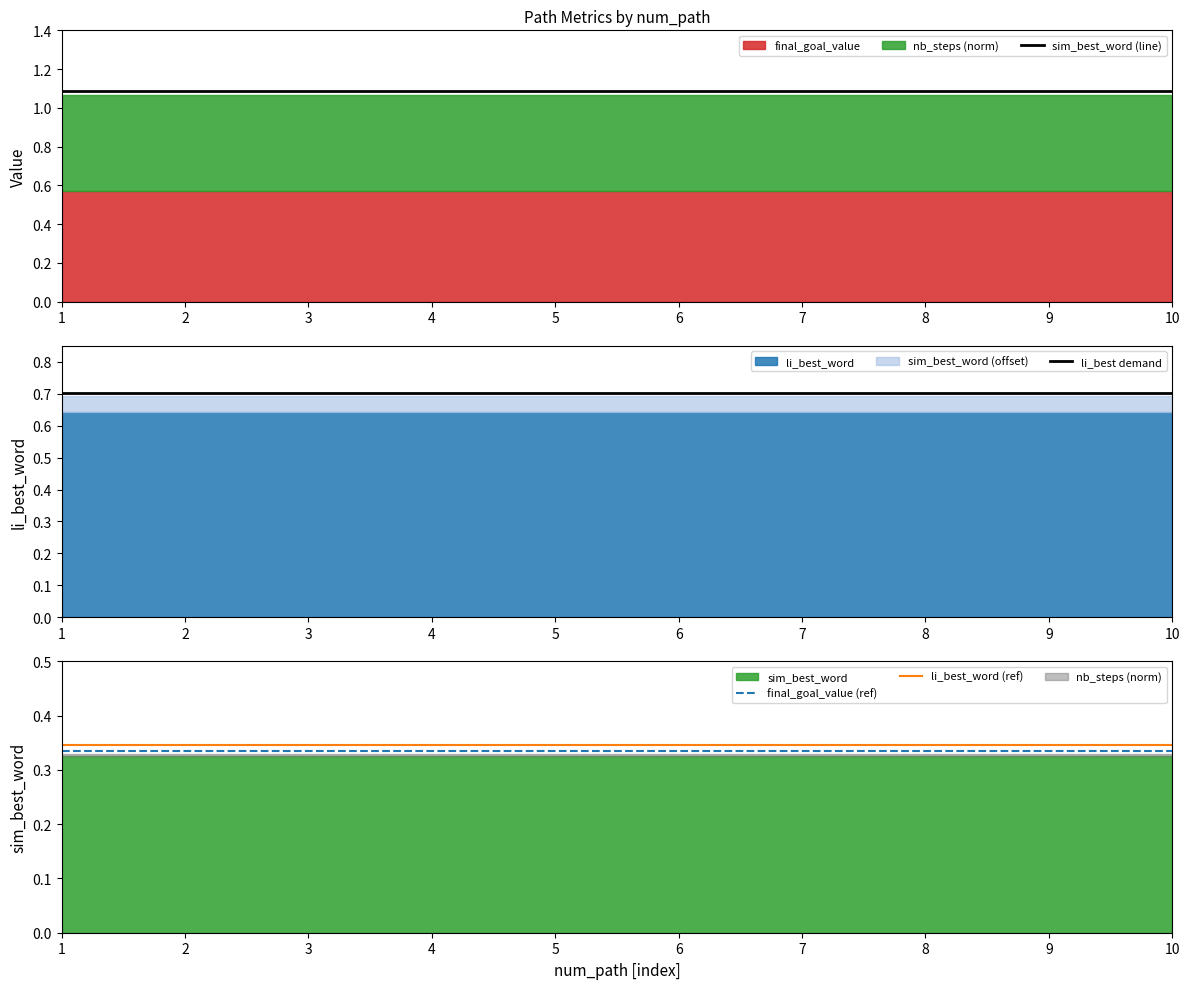

What is the lowest value of the final_goal_value (ref) series?

0.3